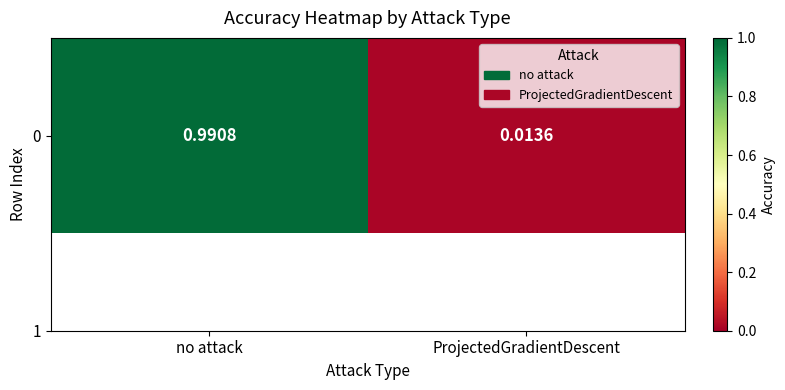

The value at ProjectedGradientDescent is 0.0. True or false?

False